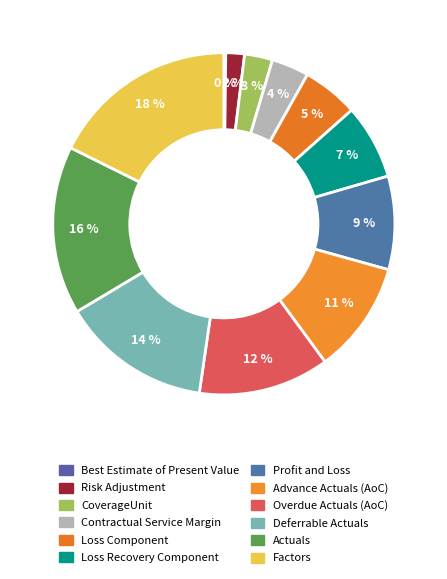

Count the number of slices in the pie.

12